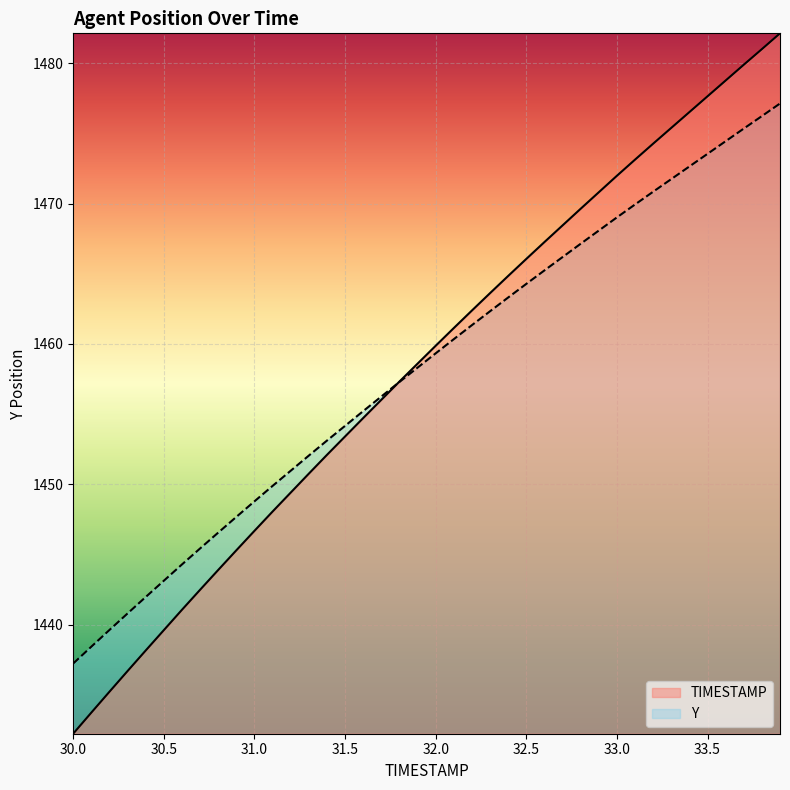

What is the difference between the second highest and minimum values in the TIMESTAMP series?

48.8